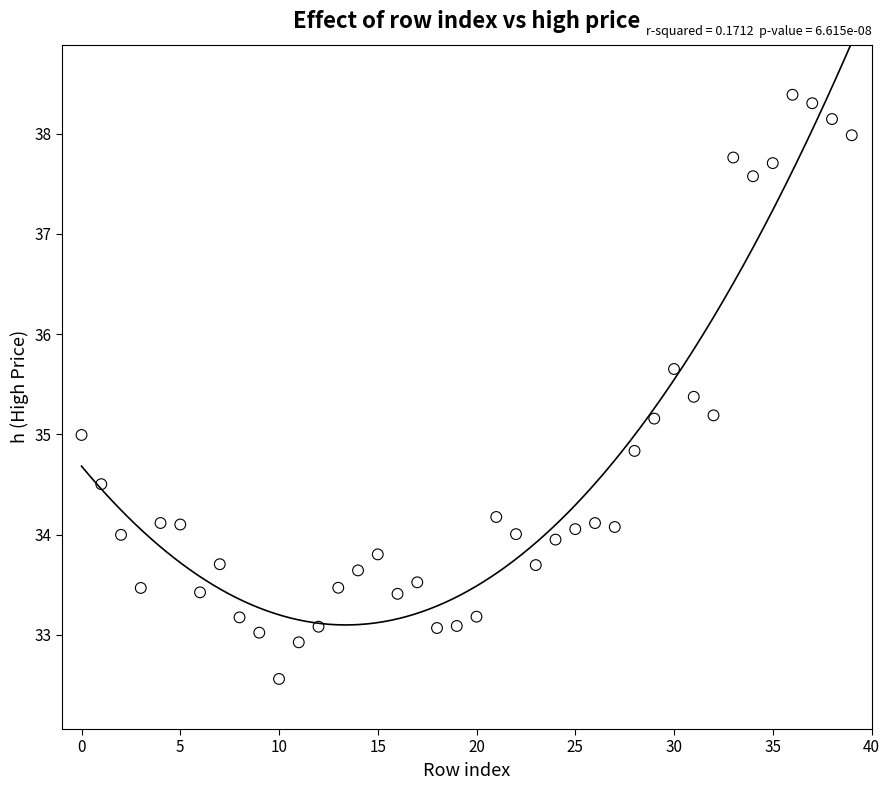

What is the range of Y values (max minus min)?

5.8